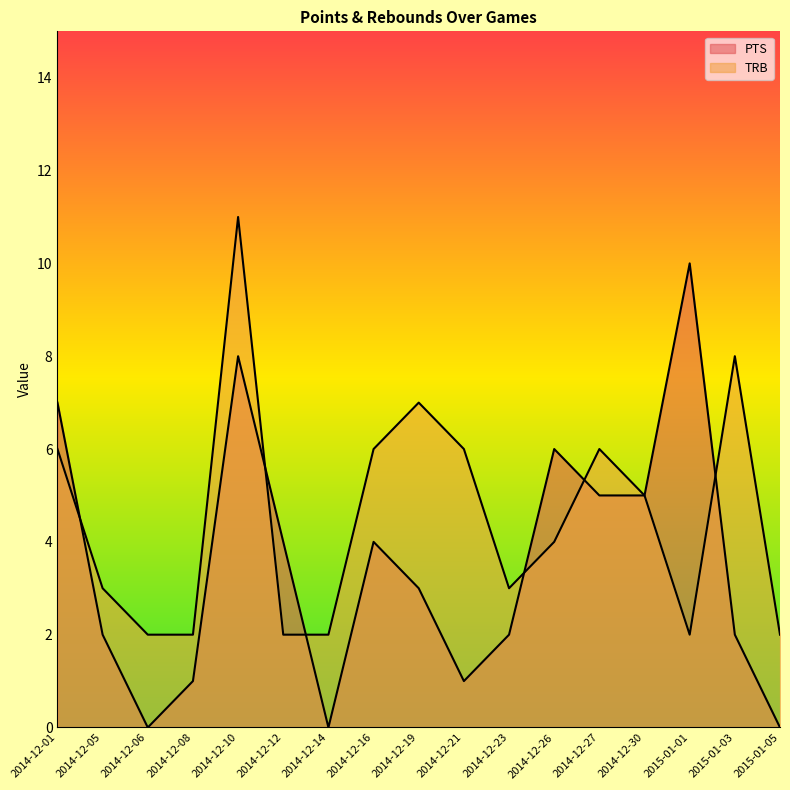

What is the total value across all series at 2014-12-26?

10